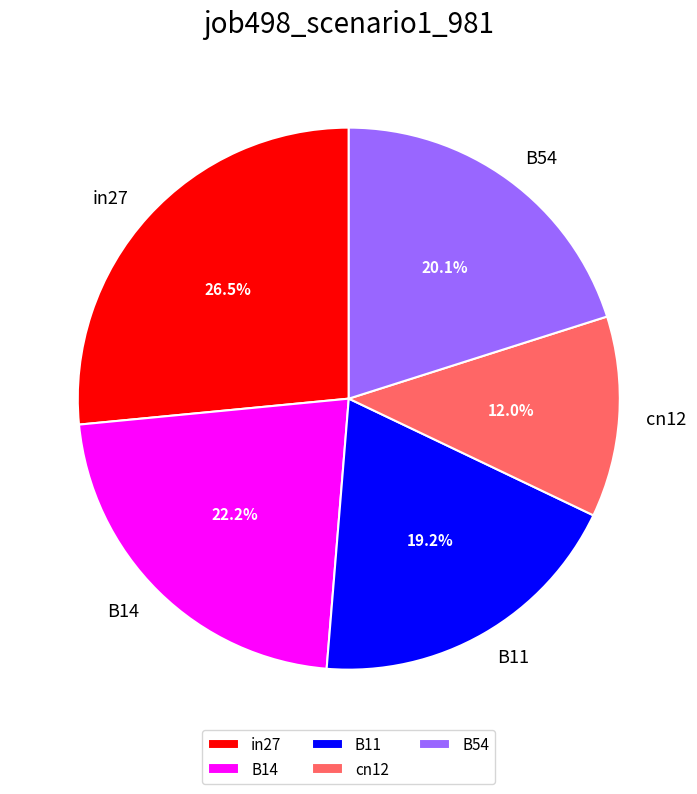

True or false: B14 accounts for 22% of the total.

True